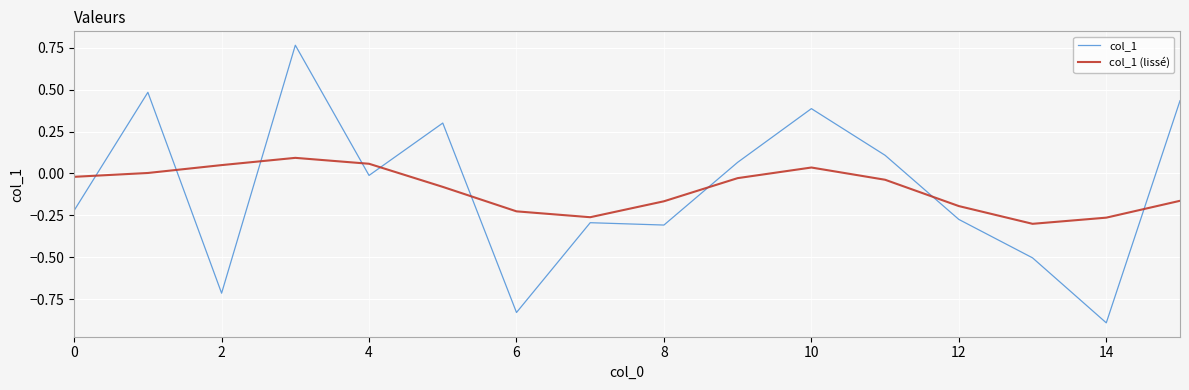

Which series has the largest range (max minus min)?

col_1